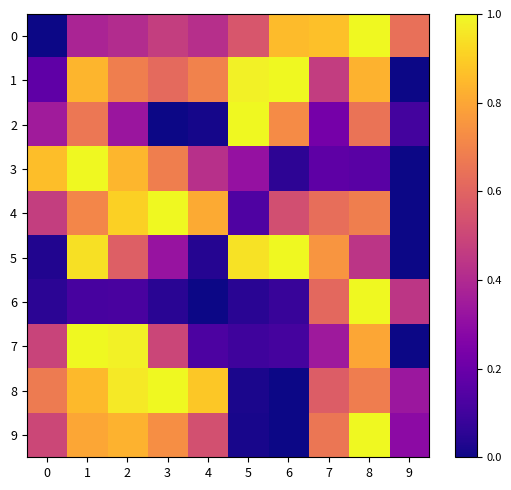

How many distinct data groups are displayed?

10